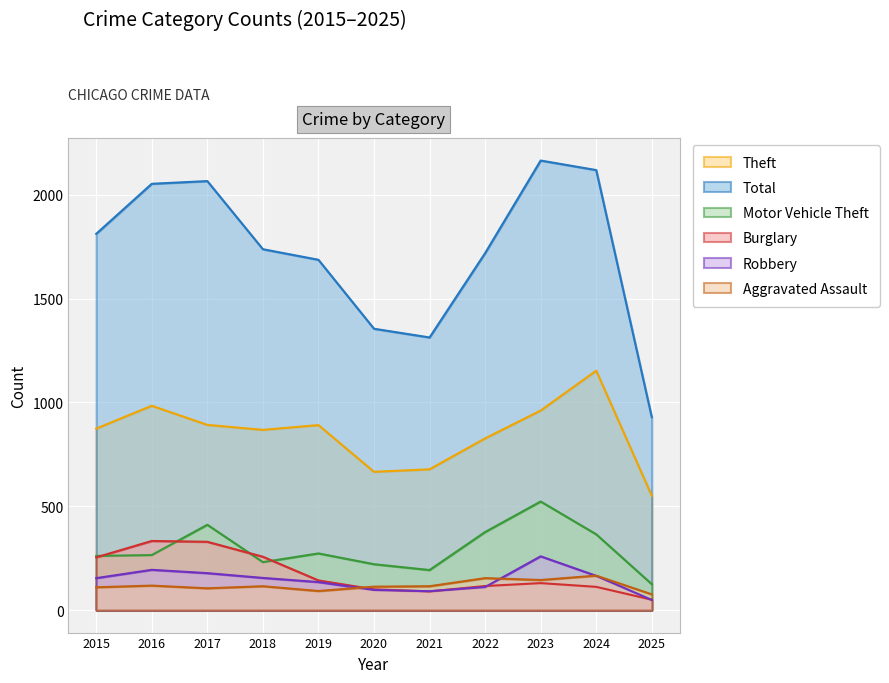

At 2022, list the series in order from largest to smallest.

Total, Theft, Motor Vehicle Theft, Aggravated Assault, Burglary, Robbery